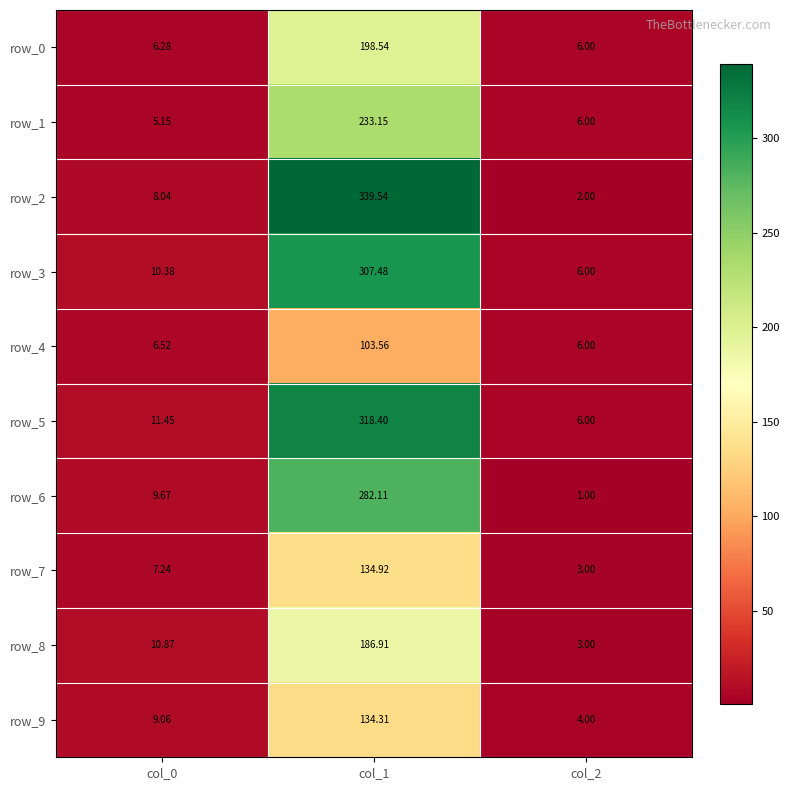

Where is row_3 nearest to the value 156?

col_0